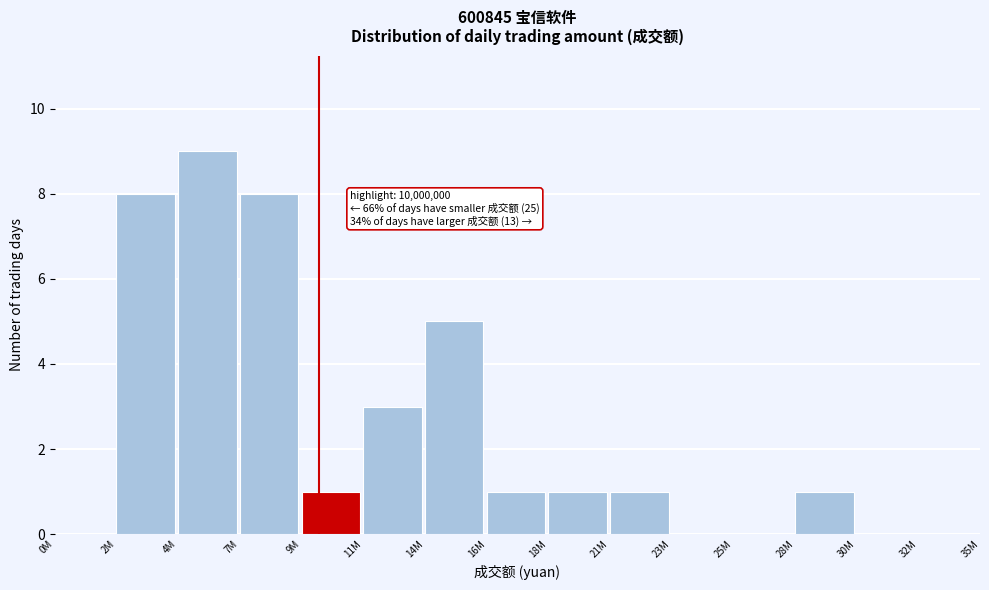

Reading left to right, transcribe all the data shown in this chart.

0M=0	2M=8	4M=9	7M=8	9M=1	11M=3	14M=5	16M=1	18M=1	21M=1	23M=0	25M=0	28M=1	30M=0	32M=0